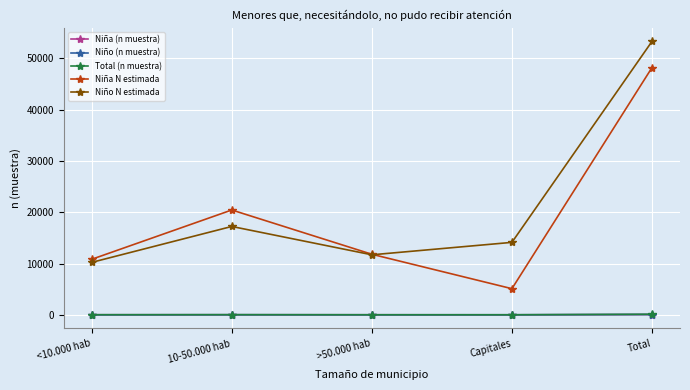

True or false: Niño (n muestra) and Total (n muestra) cross at least once.

False